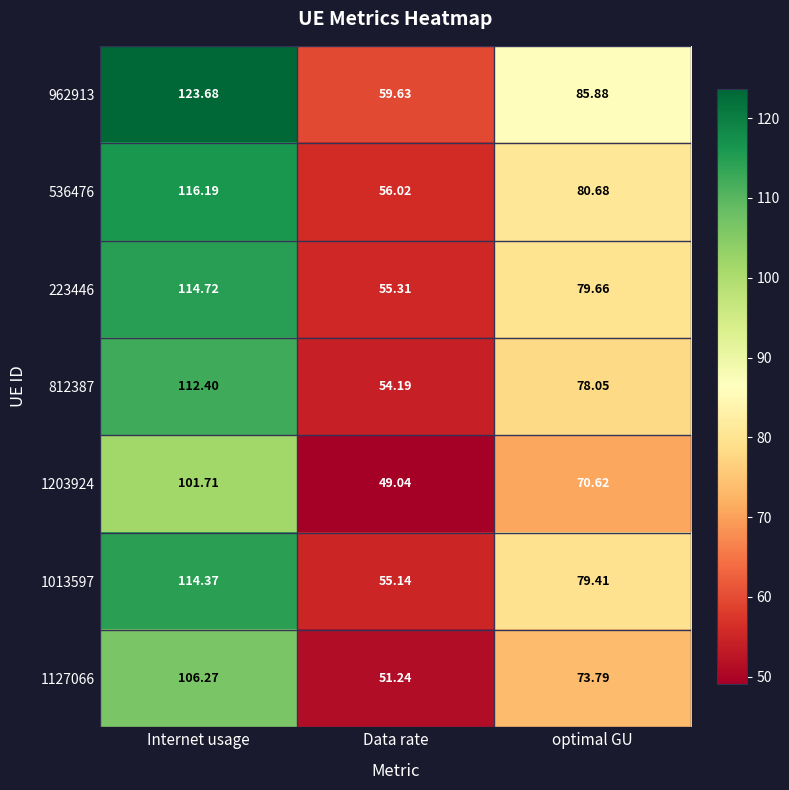

Which label corresponds to the largest value in the chart?

Internet usage